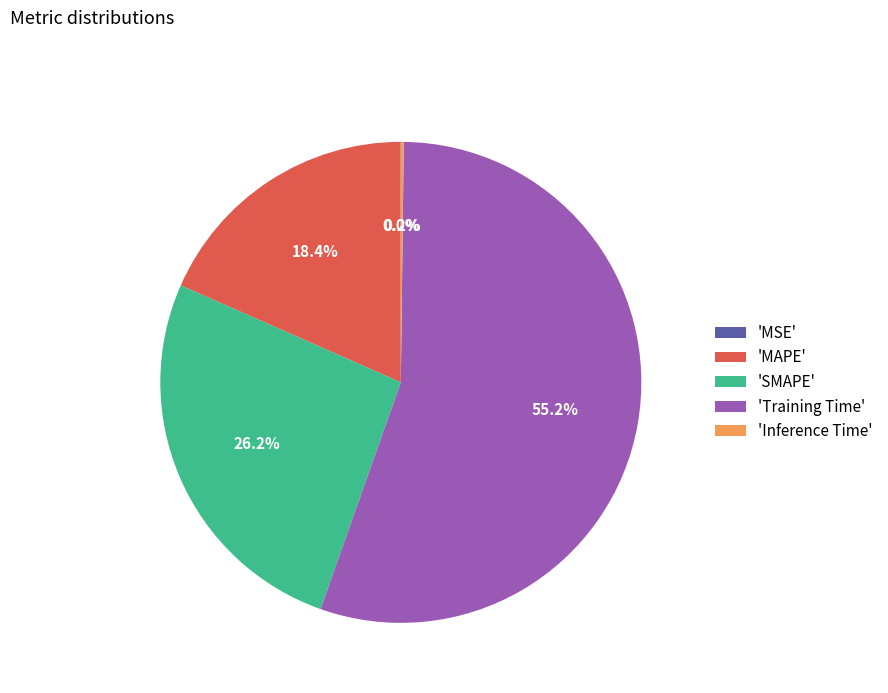

Is the sum of 'Training Time' and 'SMAPE' greater than half?

Yes